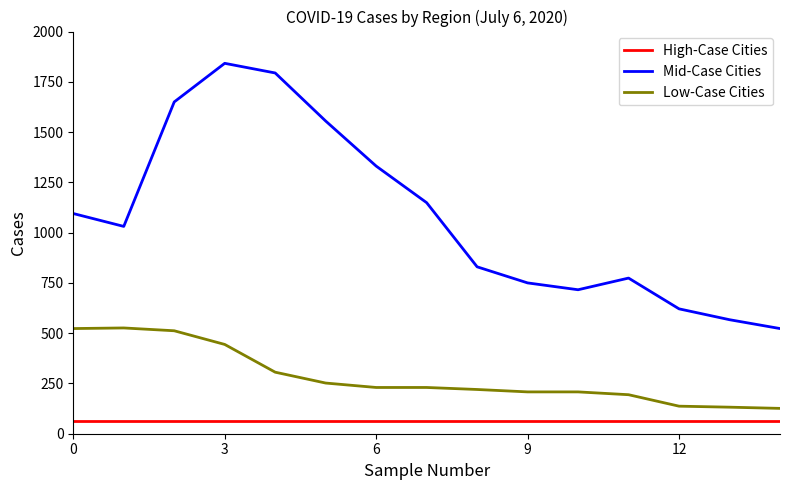

Rank the series by their average value, from lowest to highest.

High-Case Cities, Low-Case Cities, Mid-Case Cities